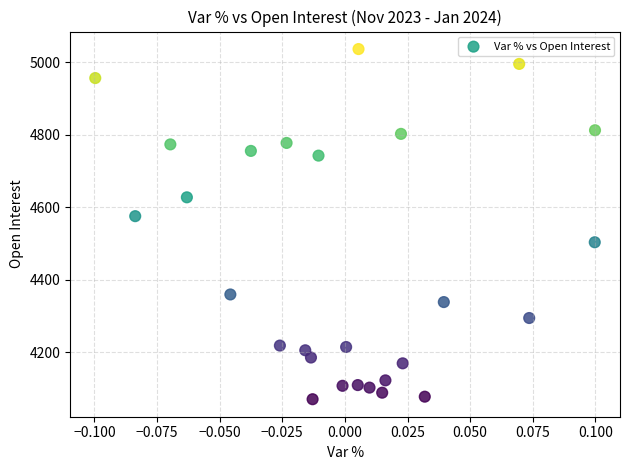

What Y value in the scatter plot is closest to 4553?

4575